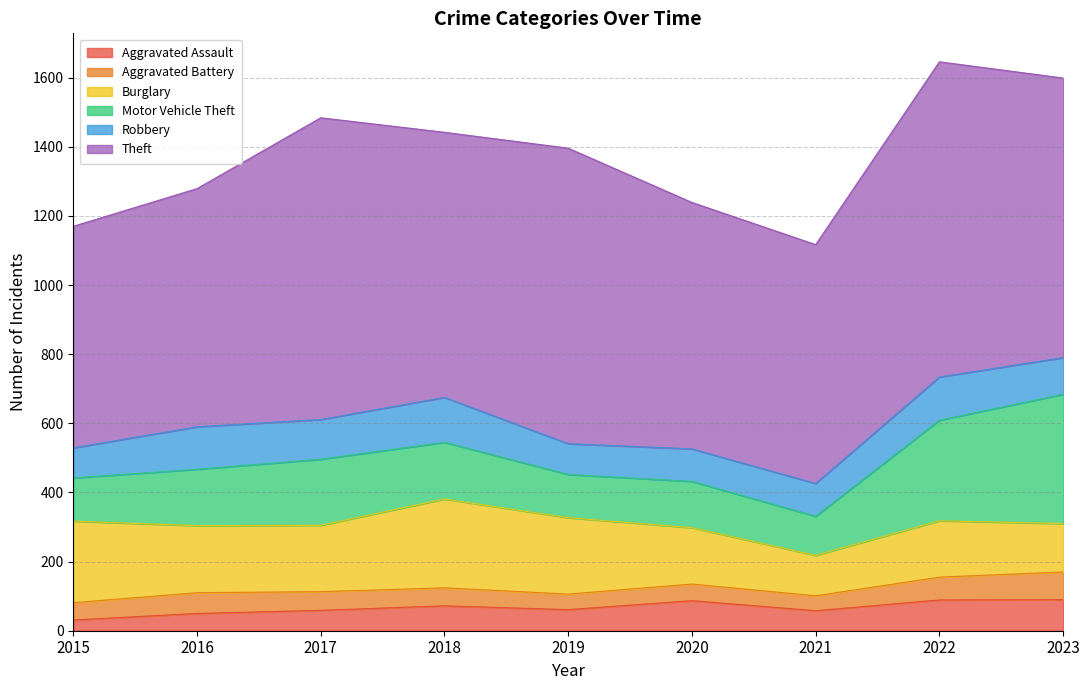

In Theft, how many points are lower than both neighbors (excluding endpoints)?

2